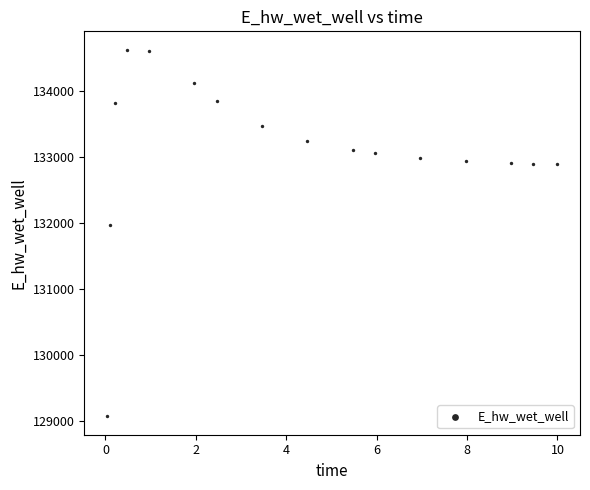

What Y value in the scatter plot is closest to 131851?

131972.1